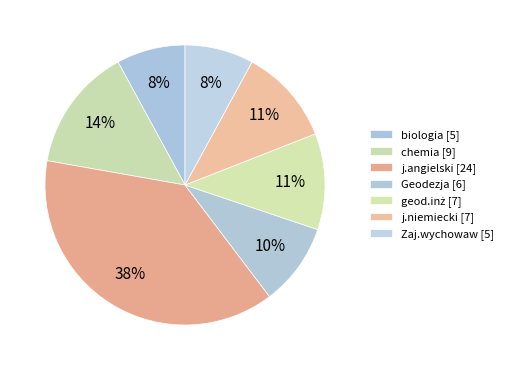

What is the change in value from j.niemiecki to Zaj.wychowaw?

-2